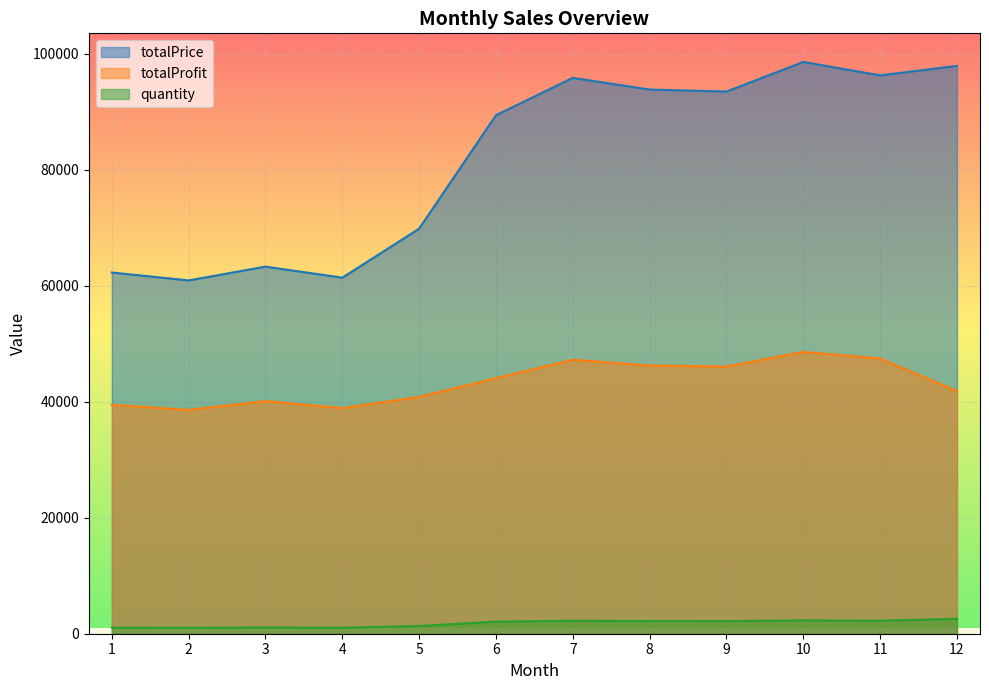

Count the number of categories in the chart.

12